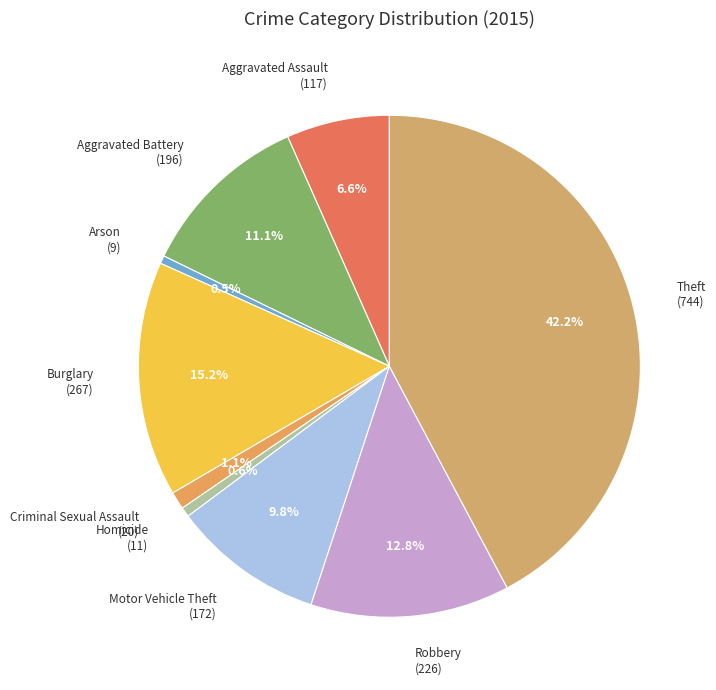

Does any single category account for the majority?

No